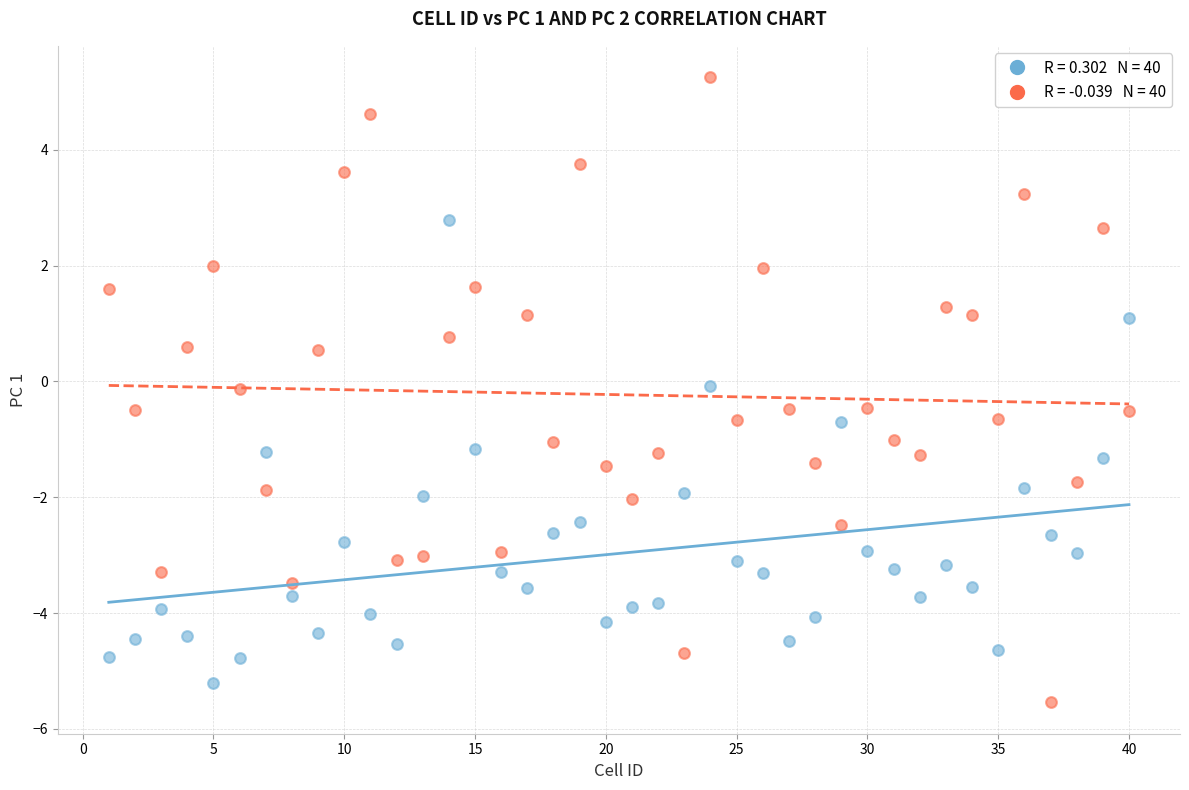

Across all data points, what is the range of X values (max minus min)?

39.0